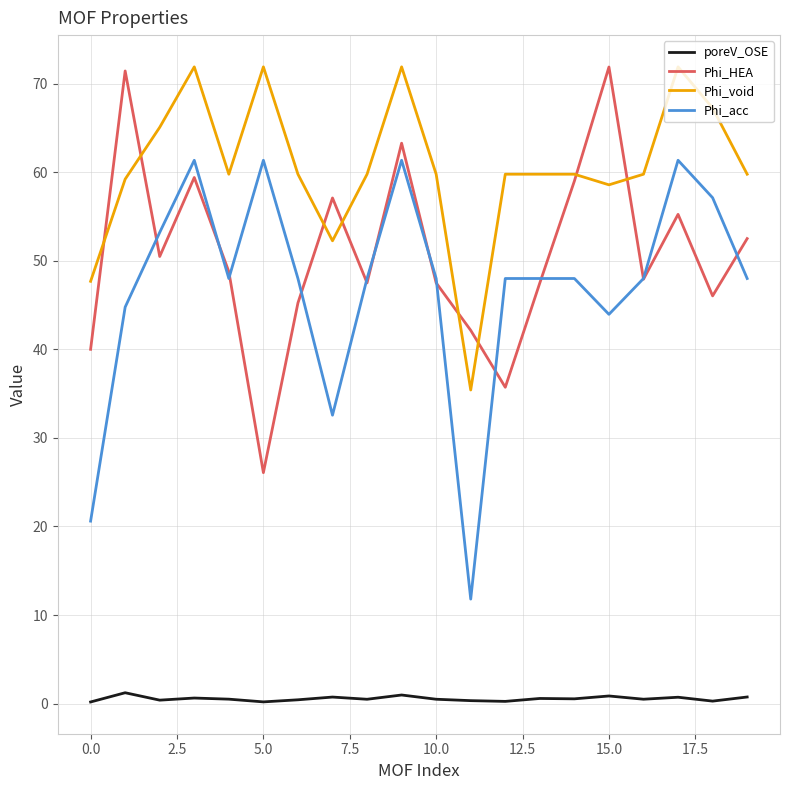

Which series has the largest total across all categories?

Phi_void